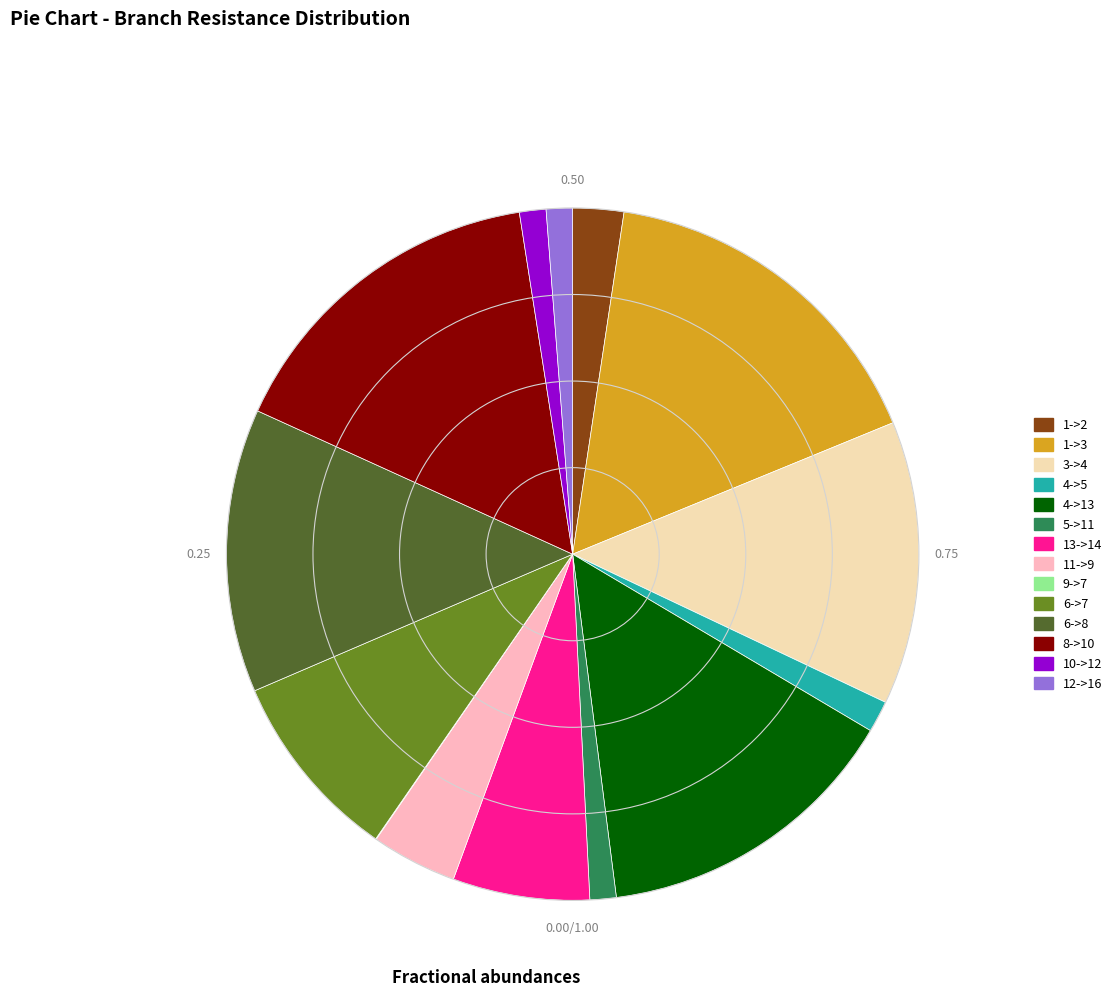

Does 1->3 account for over 50% of the chart?

No